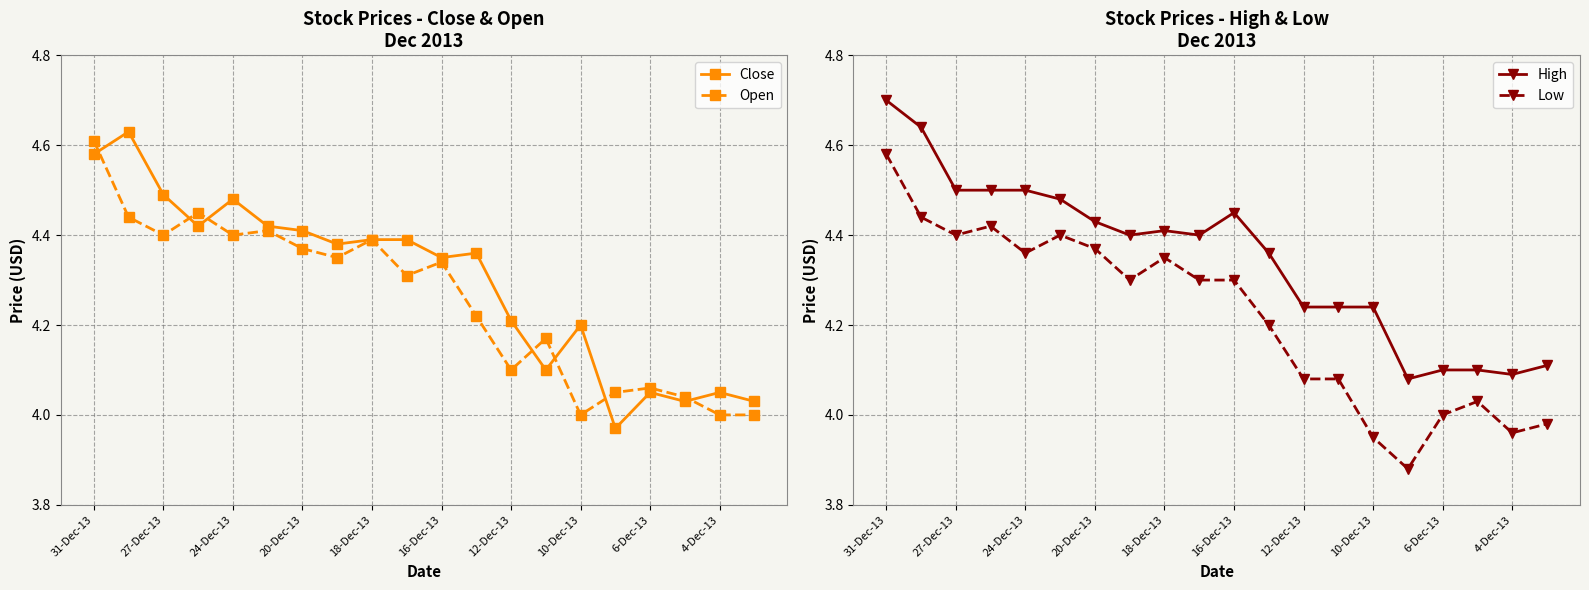

The value of Close at 20-Dec-13 is 4.4. True or false?

True